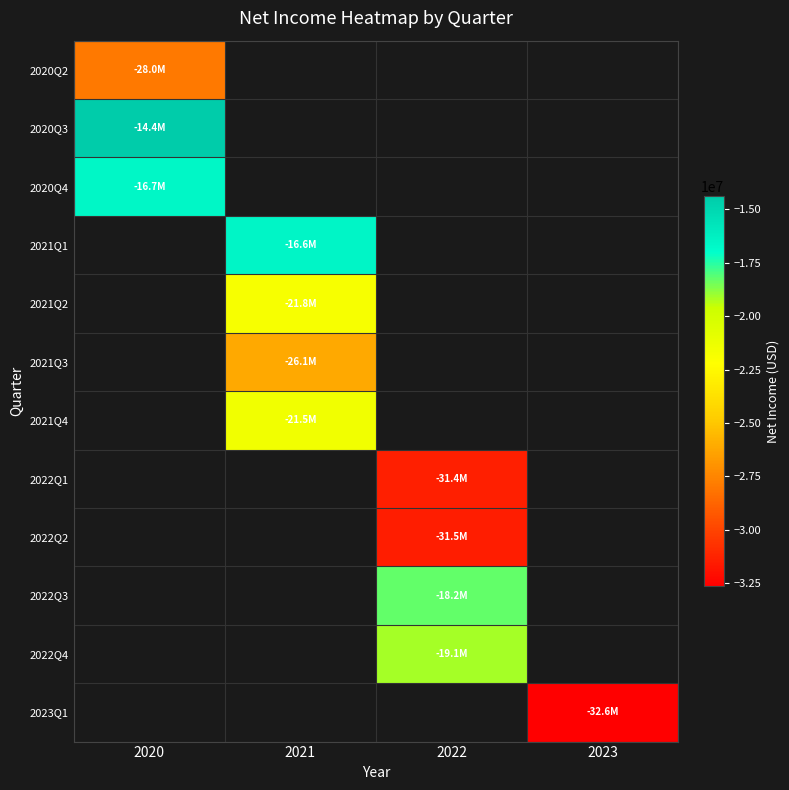

At which category does the chart reach its peak across all series?

2020